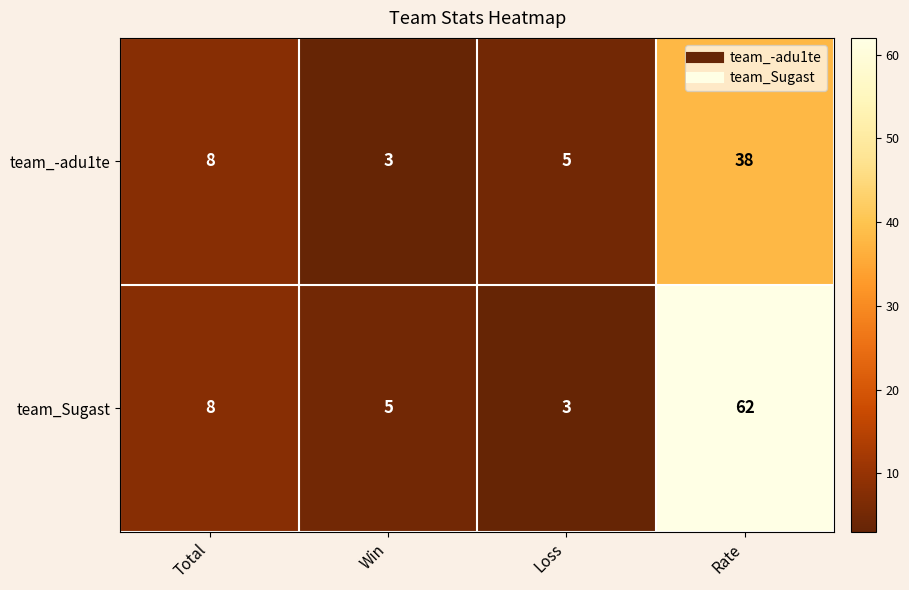

What is the greatest value displayed?

62